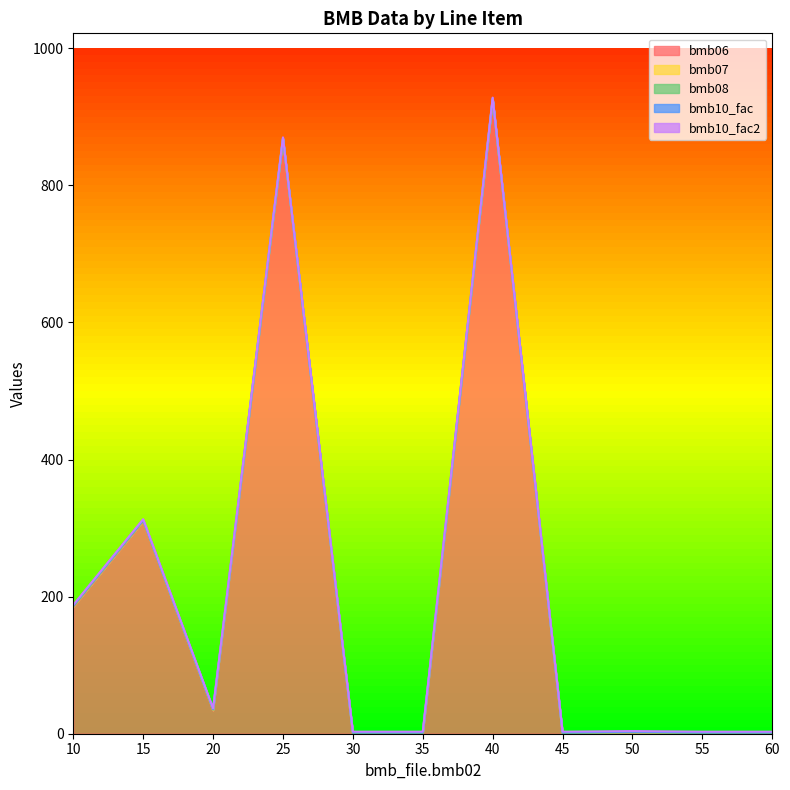

Reading left to right, list all the values displayed in this chart.

bmb06: 185.0	310.0	34.0	867.0	0.0	0.0	925.0	0.0	0.9	0.0	0.0
bmb07: 1.0	1.0	1.0	1.0	1.0	1.0	1.0	1.0	1.0	1.0	1.0
bmb08: 0.0	0.0	0.0	0.0	0.0	0.0	0.0	0.0	0.0	0.0	0.0
bmb10_fac: 1.0	1.0	1.0	1.0	1.0	1.0	1.0	1.0	1.0	1.0	1.0
bmb10_fac2: 1.0	1.0	1.0	1.0	1.0	1.0	1.0	1.0	1.0	1.0	1.0